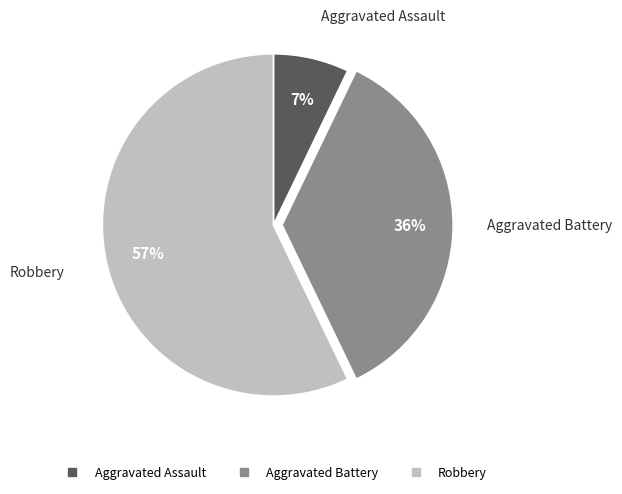

Is there a majority slice in this chart?

Yes